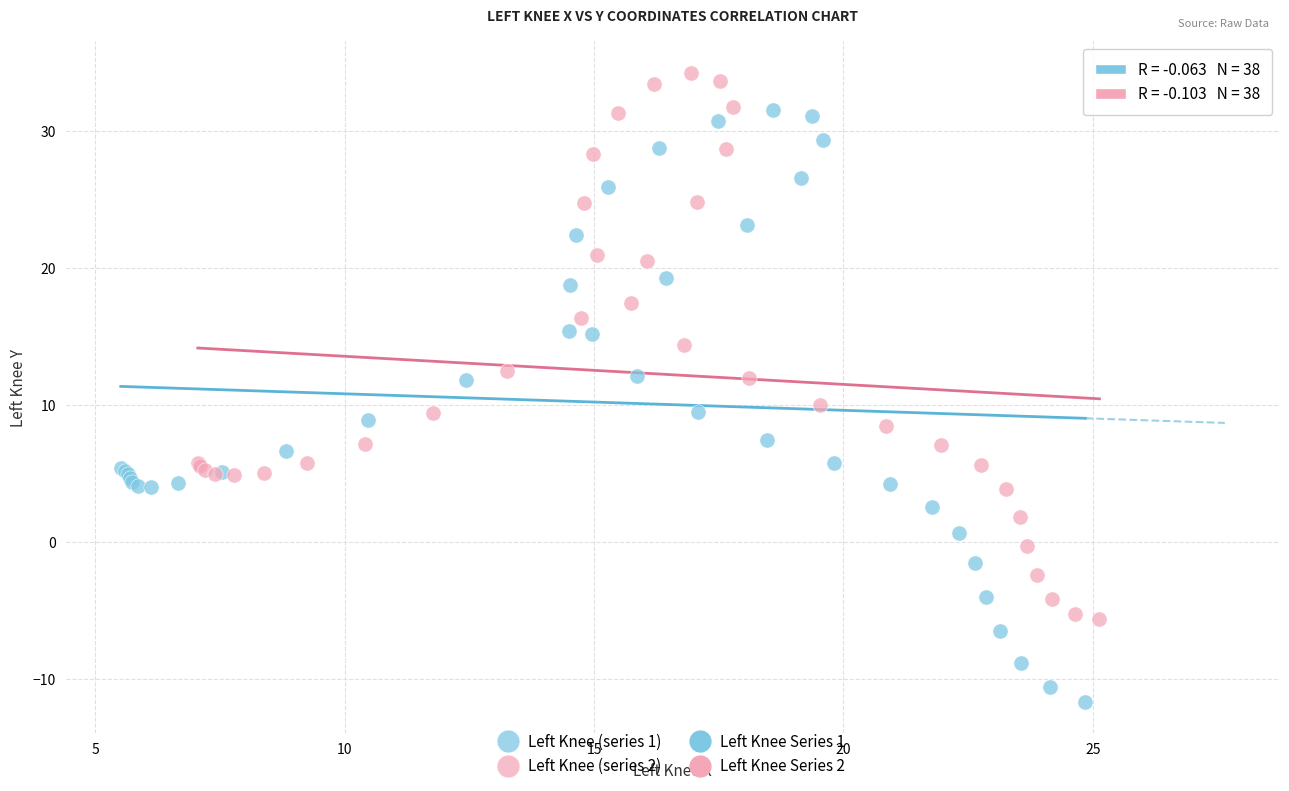

Which series contains the highest Y value?

Left Knee (series 2)